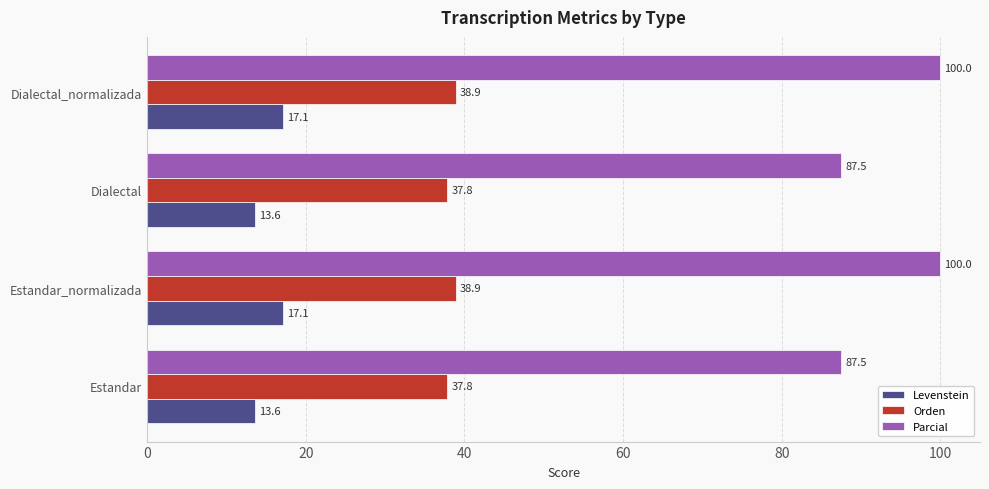

What is the difference between the highest and lowest values at Dialectal_normalizada?

82.9